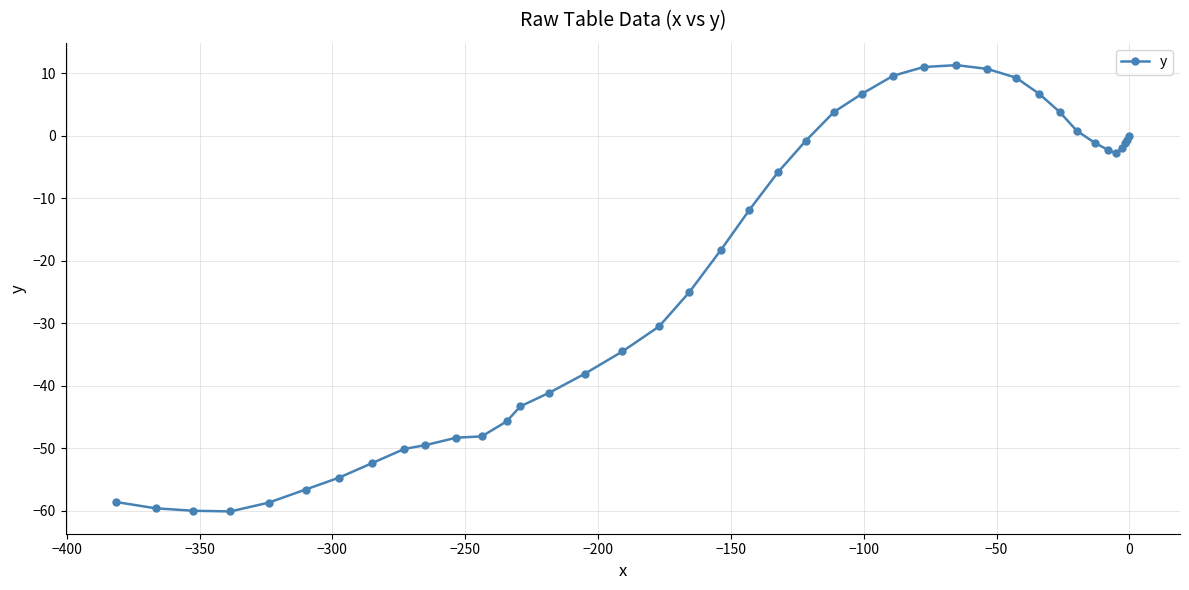

What is the sum of all values?

-887.9